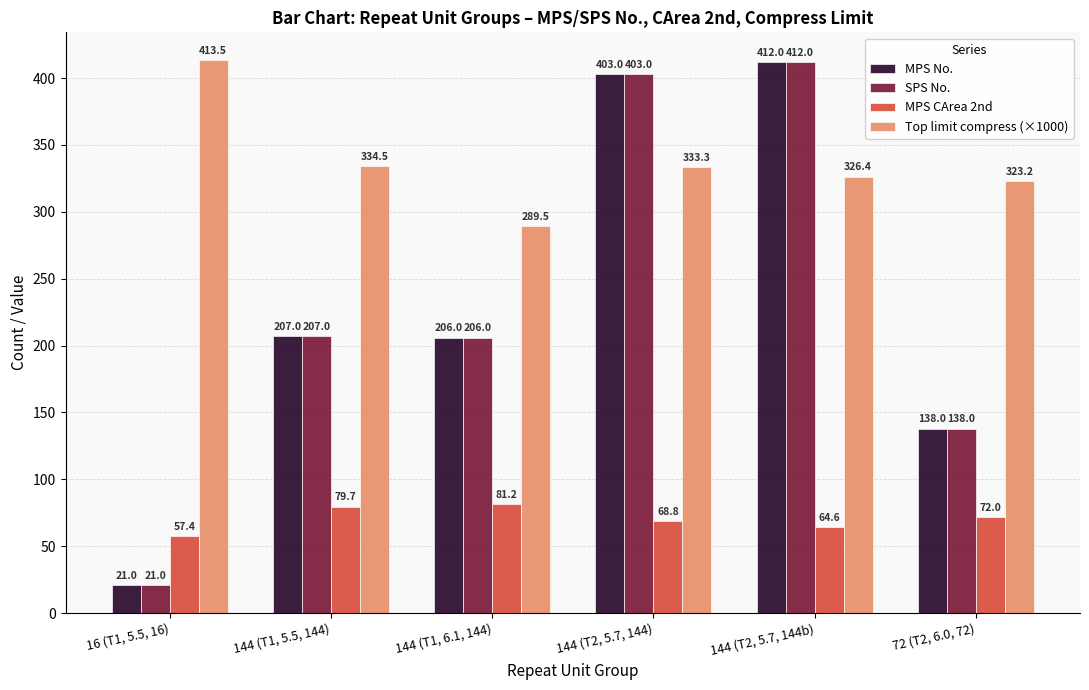

Where does the Top limit compress (×1000) series first go above 333?

16 (T1, 5.5, 16)